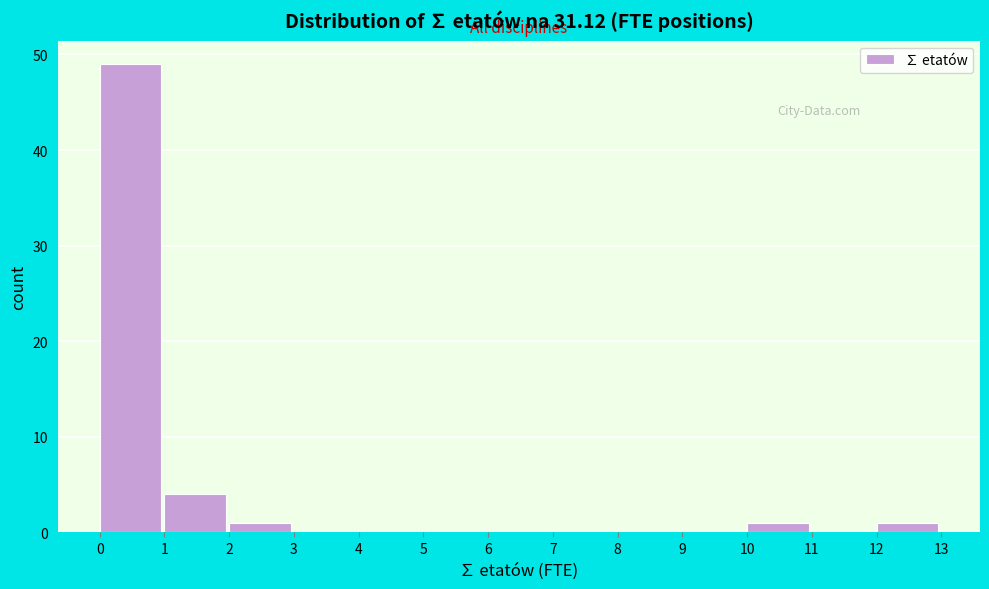

How tall is the bar that spans 1 to 2 on the x-axis? The values are not printed on the chart, so give them approximately, as read against the axis.

4